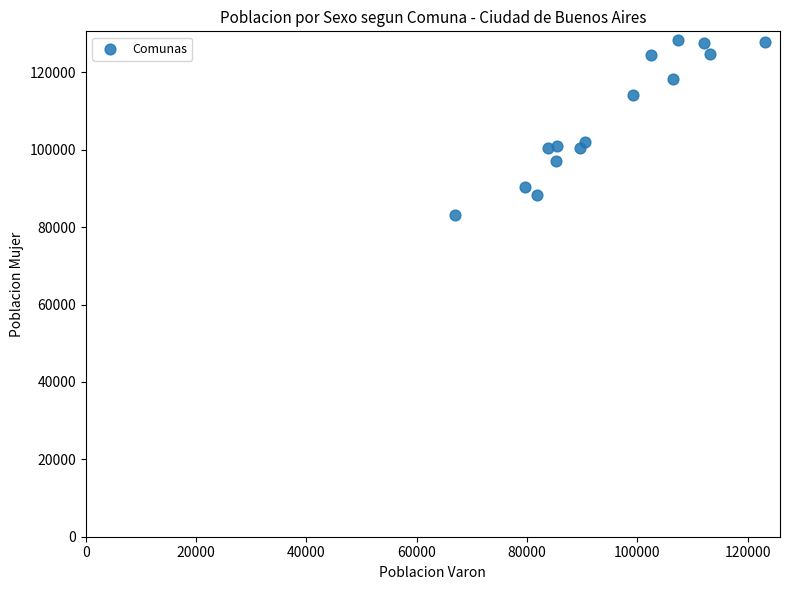

What is the range of X values (max minus min)?

56115